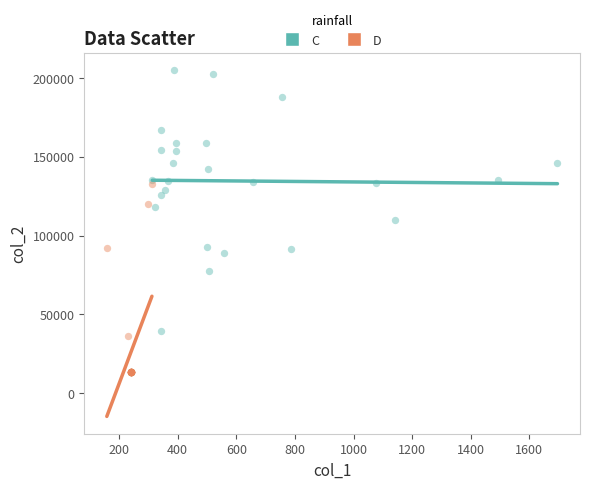

Which series reaches the maximum Y coordinate?

C